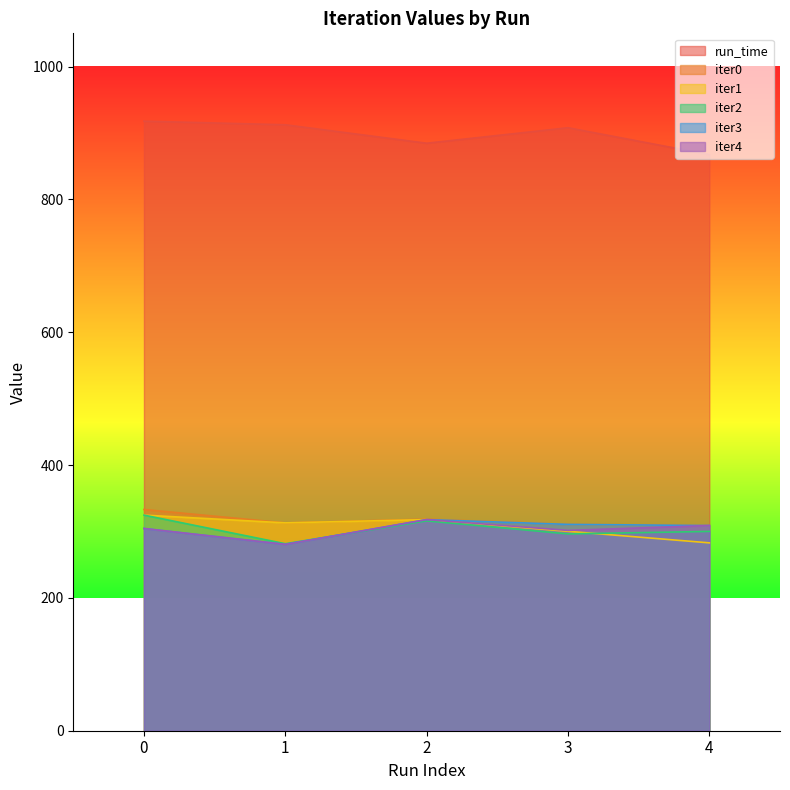

Which series changed the most between 0 and 2?

run_time